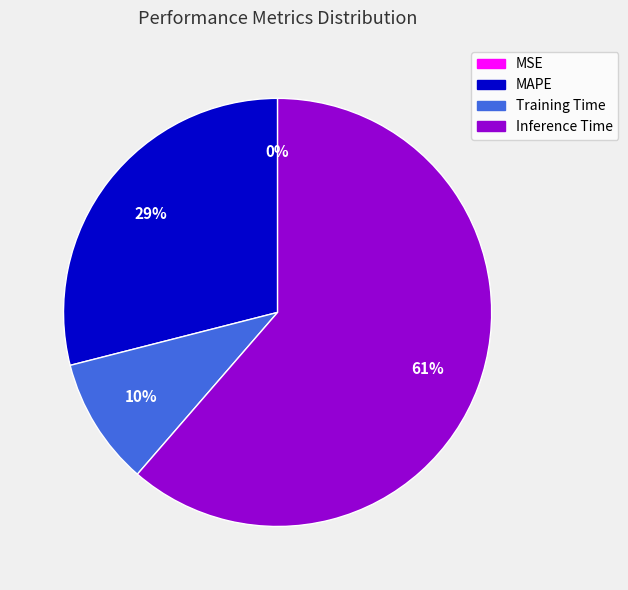

To the nearest percent, what portion does MAPE represent?

29%